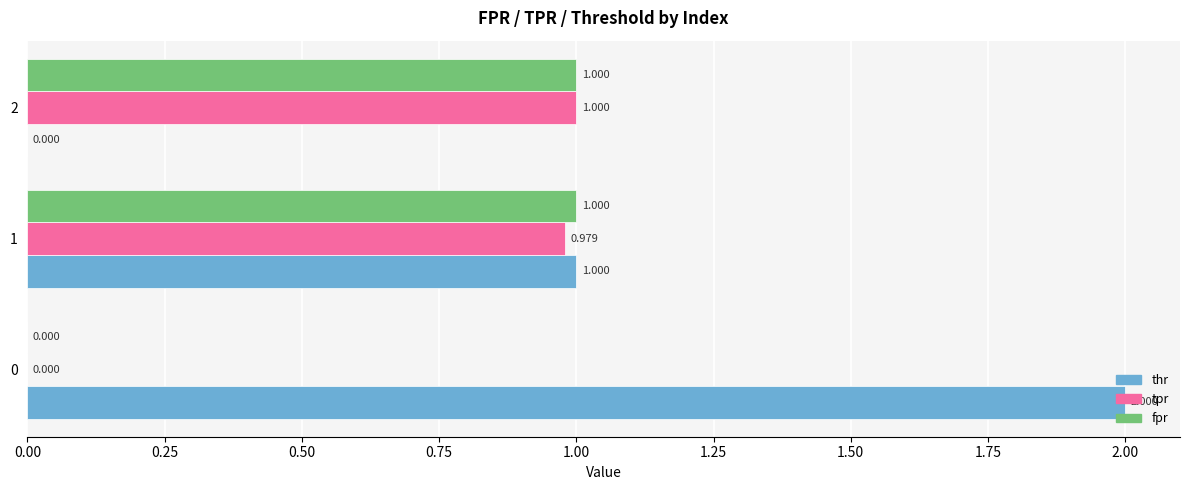

Which series has the largest total across all categories?

thr